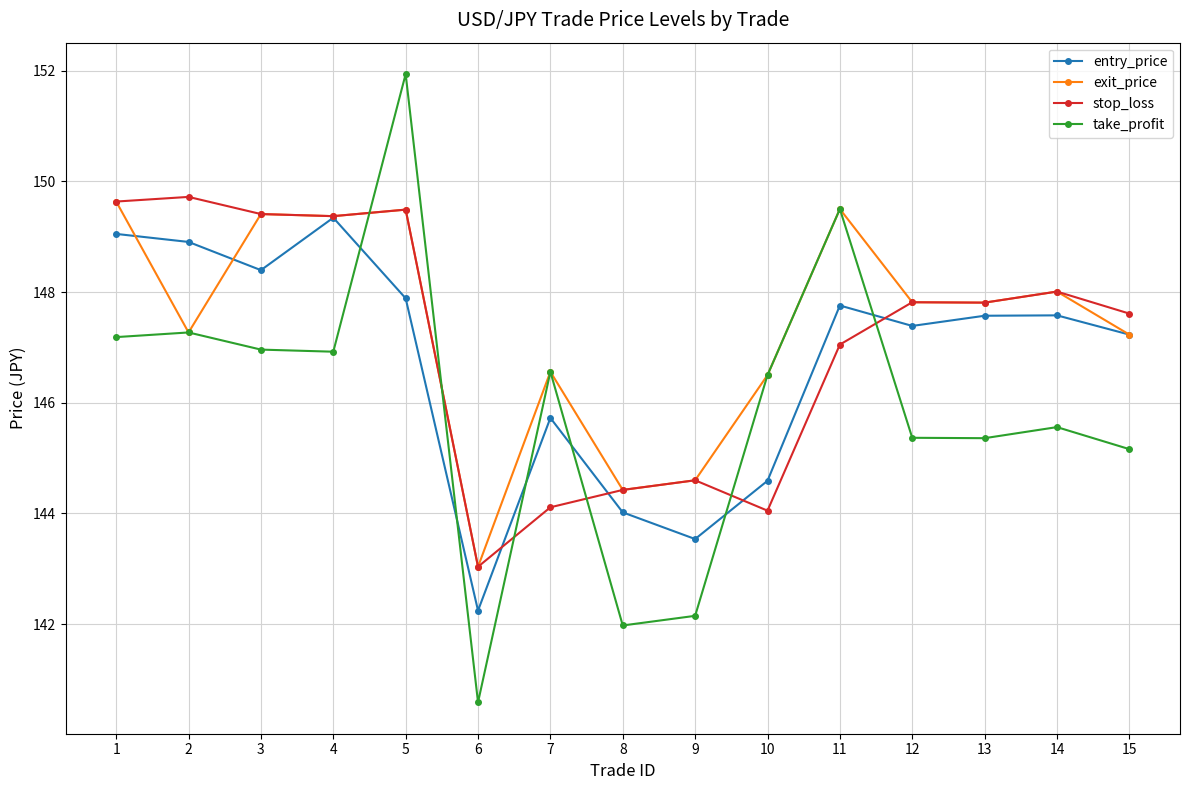

What is the approximate value of entry_price at 1?

149.1